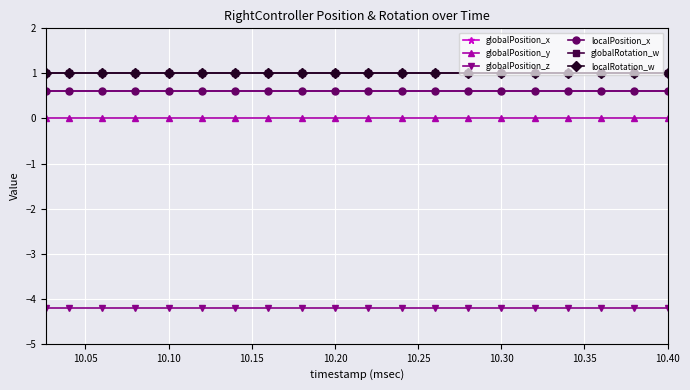

How many lines are shown in the chart?

6